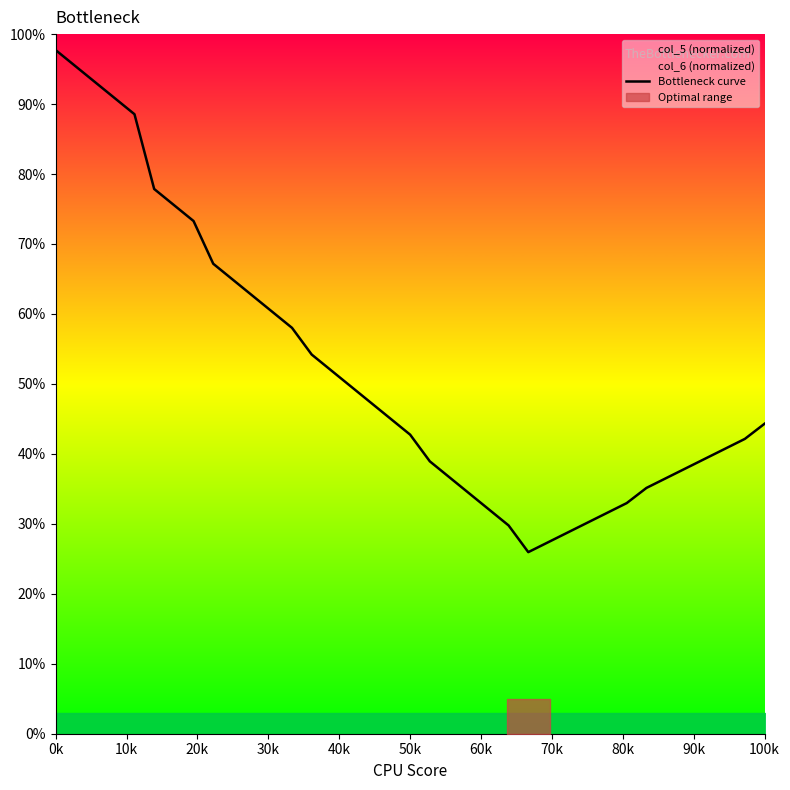

What is the difference between the maximum and minimum values?

71.8